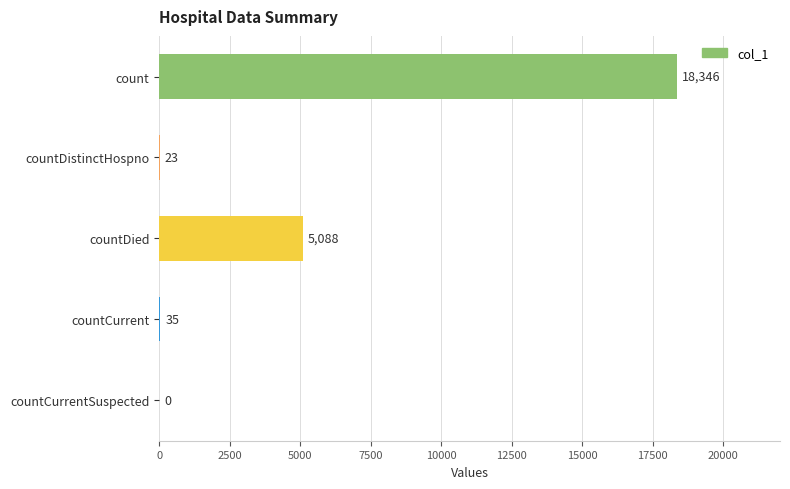

What is the ratio of the value at countDistinctHospno to the value at countCurrent?

0.7